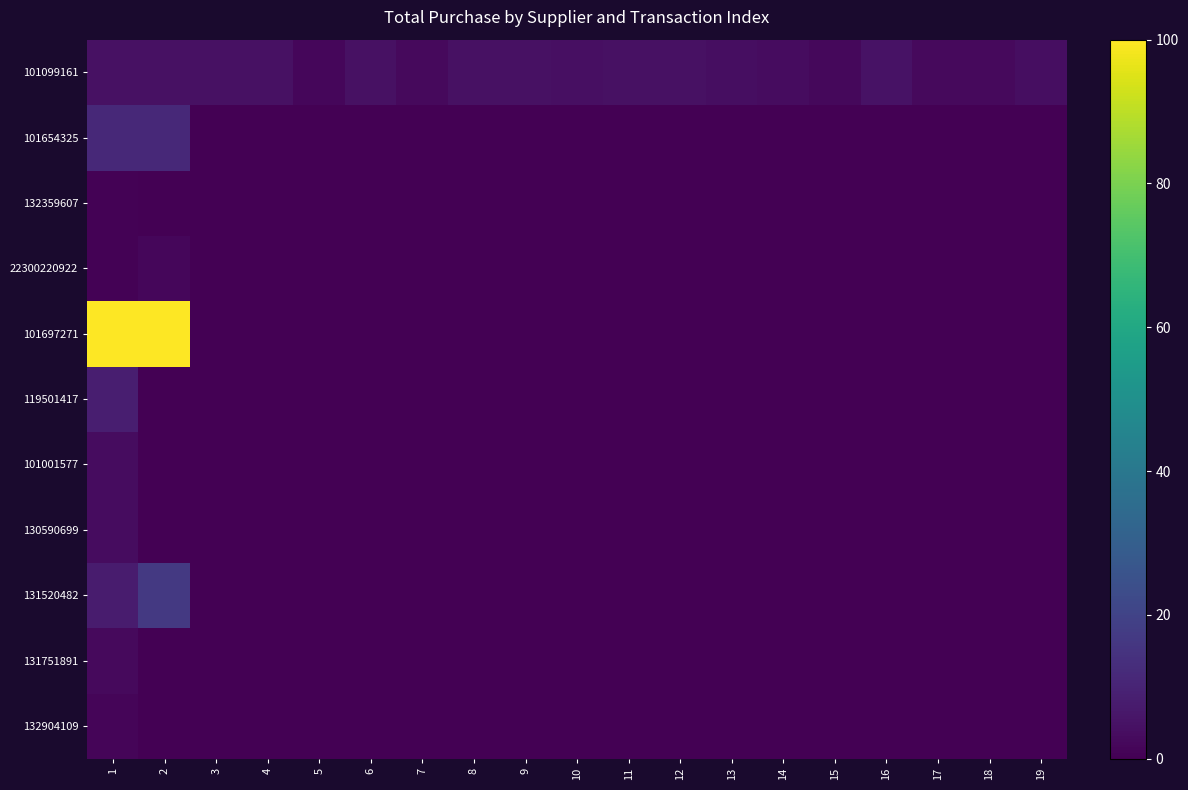

Which series has the largest range (max minus min)?

101697271